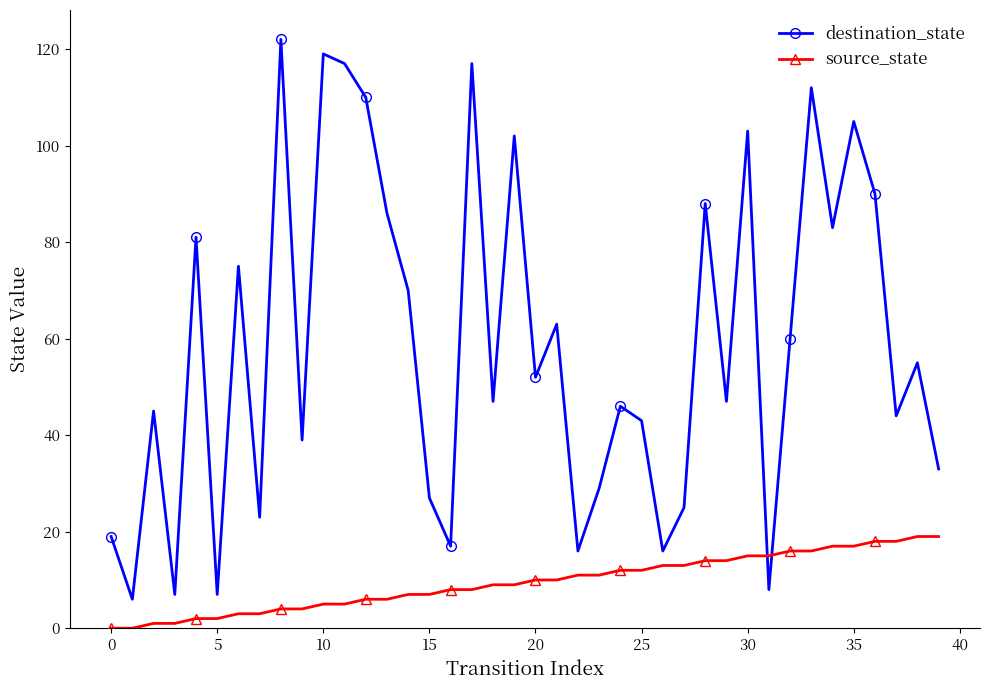

Rank the series by their average value, from highest to lowest.

destination_state, source_state